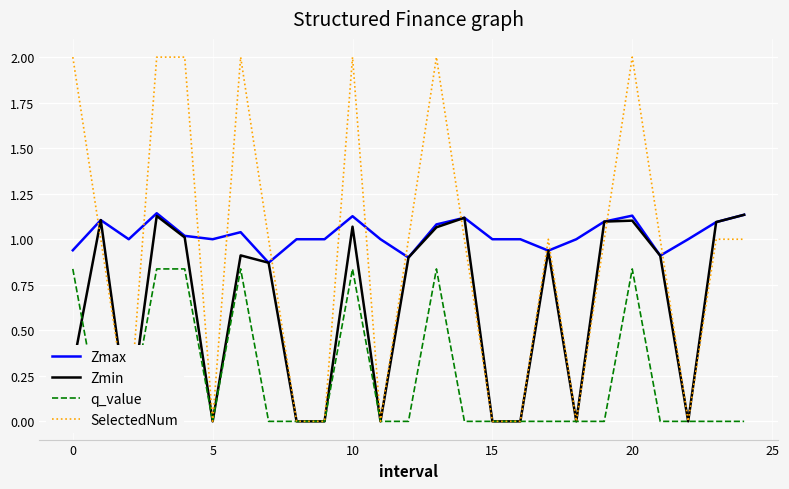

What is the greatest value displayed?

2.0